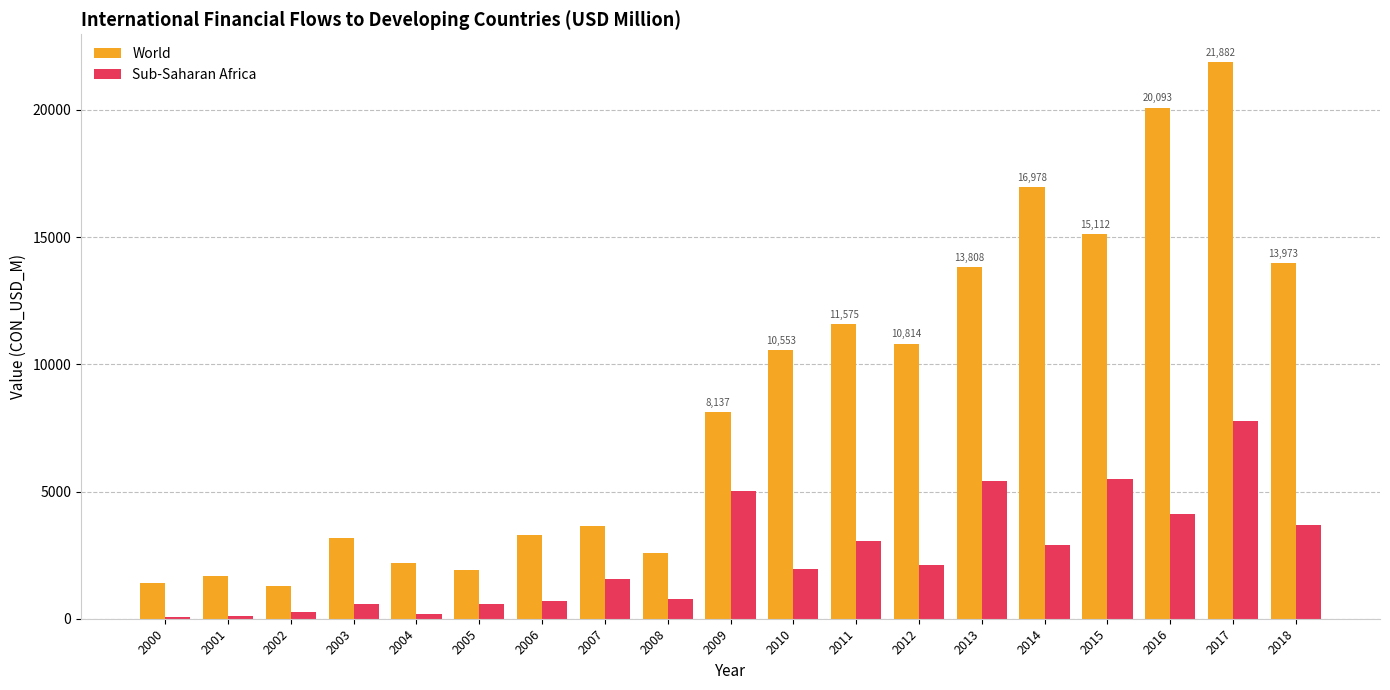

What value does the World series have at 2012?

10813.7